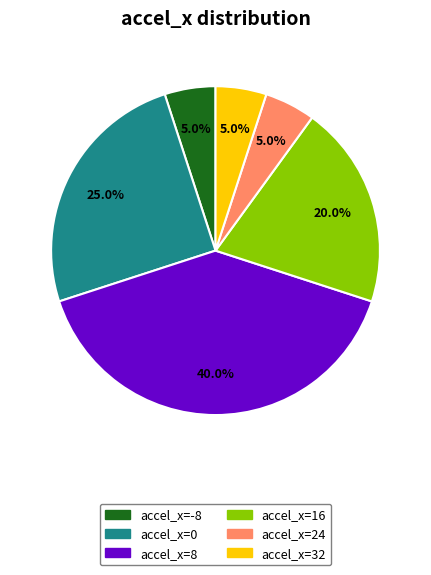

Is there any slice that represents more than half of the pie?

No